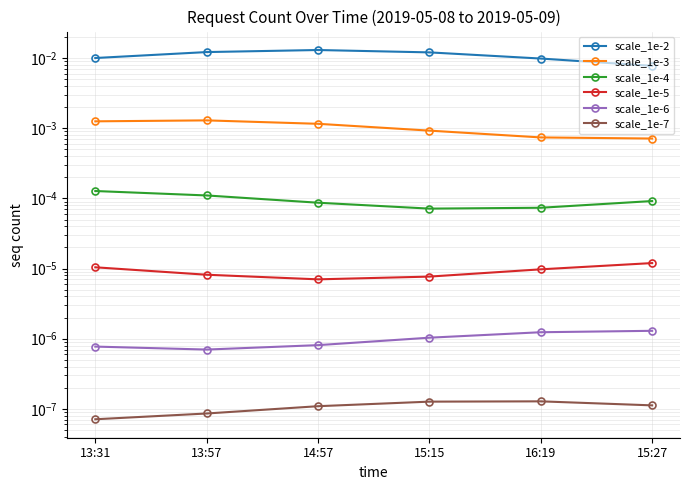

The scale_1e-5 series shows 0.0 at 13:31. True or false?

False